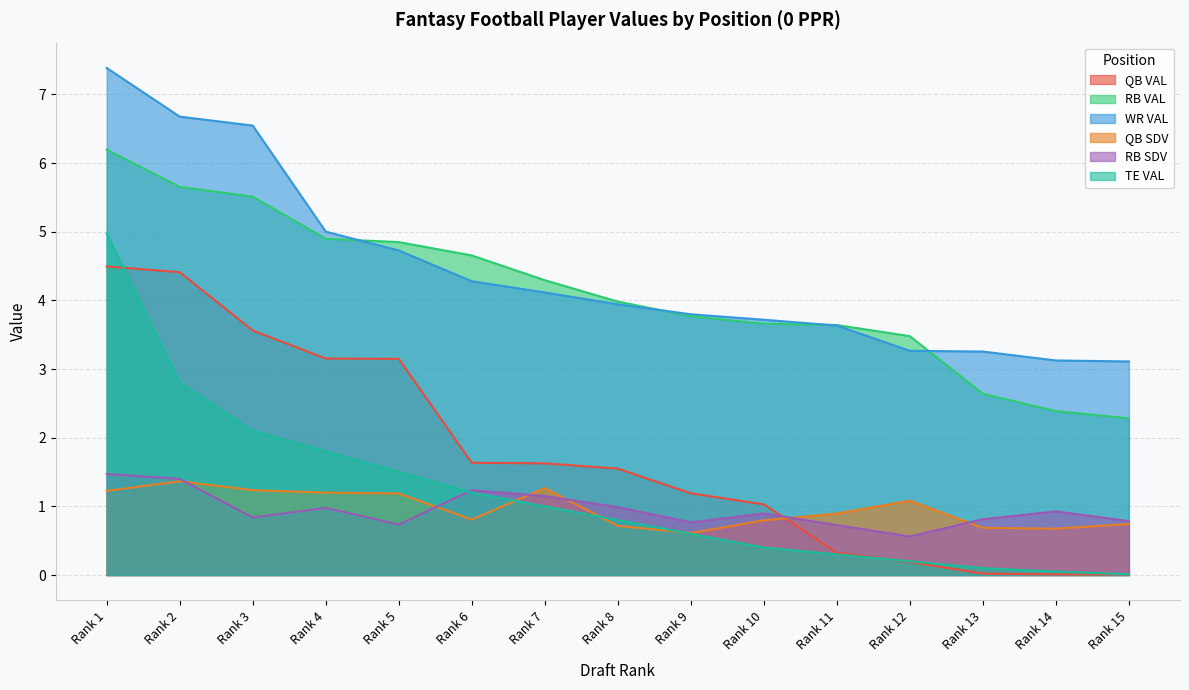

At which label does TE VAL reach its peak?

Rank 1